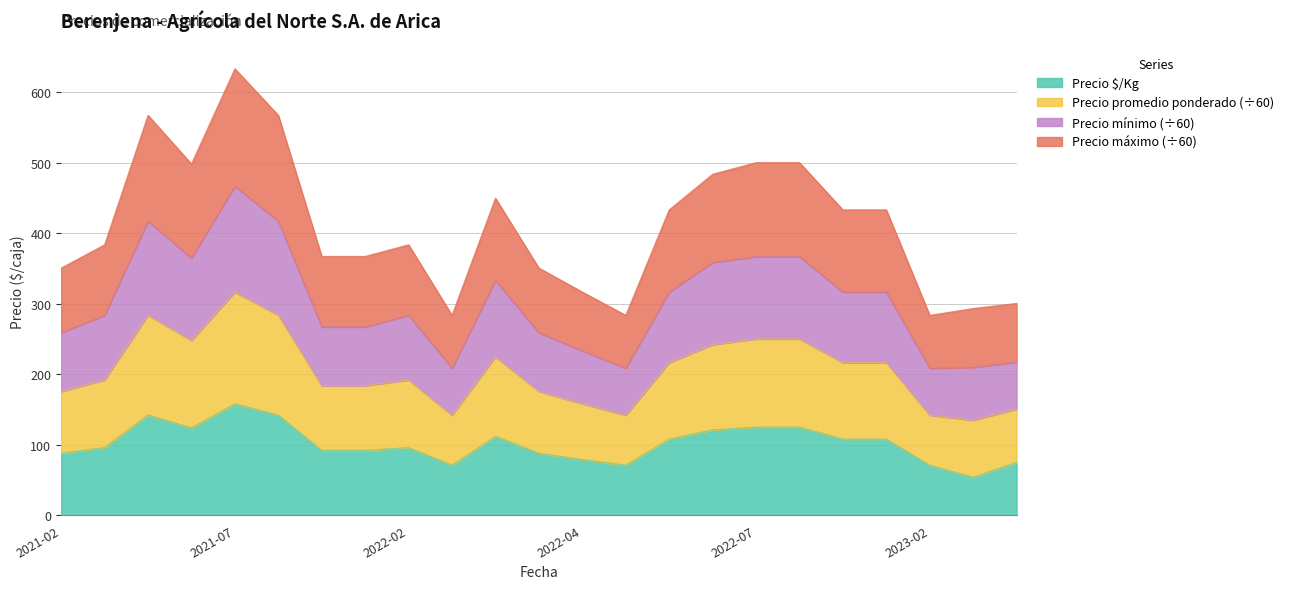

Which category has the highest value in the Precio $/Kg series?

2021-07